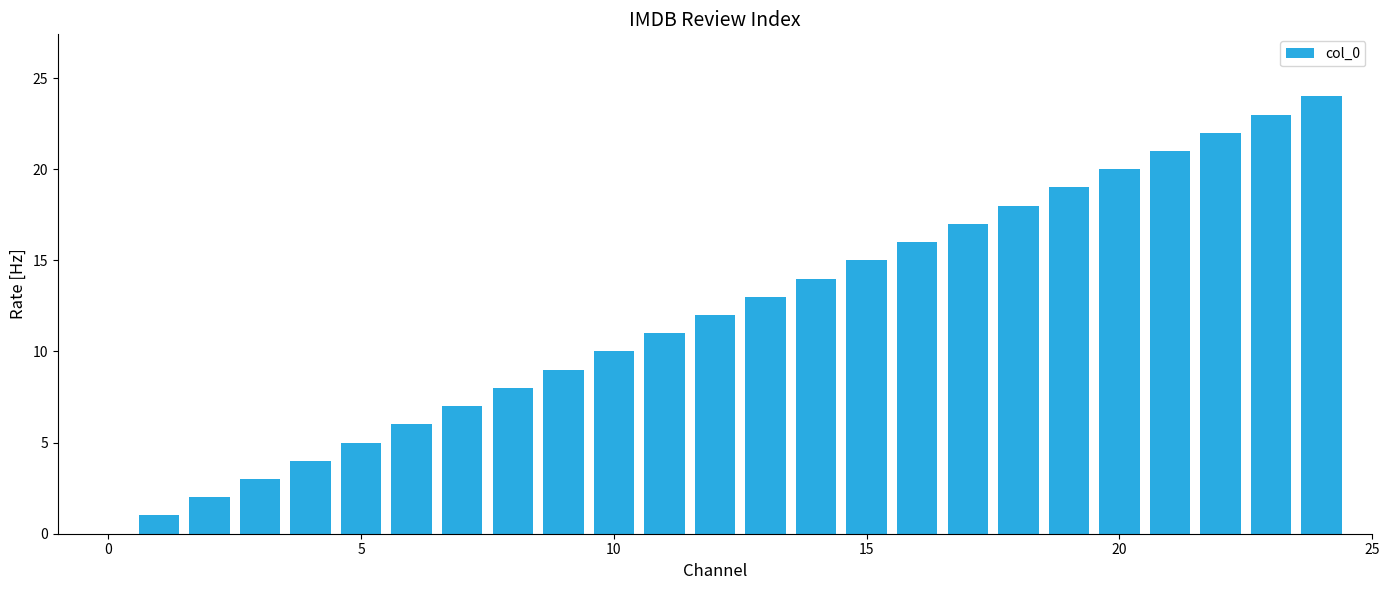

What is the maximum value shown in the chart?

24